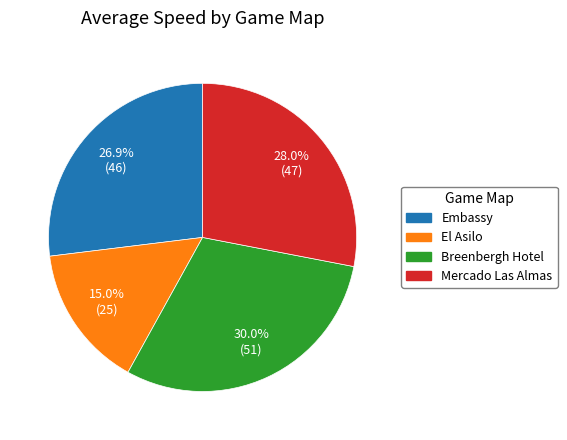

How many segments does this pie chart have?

4